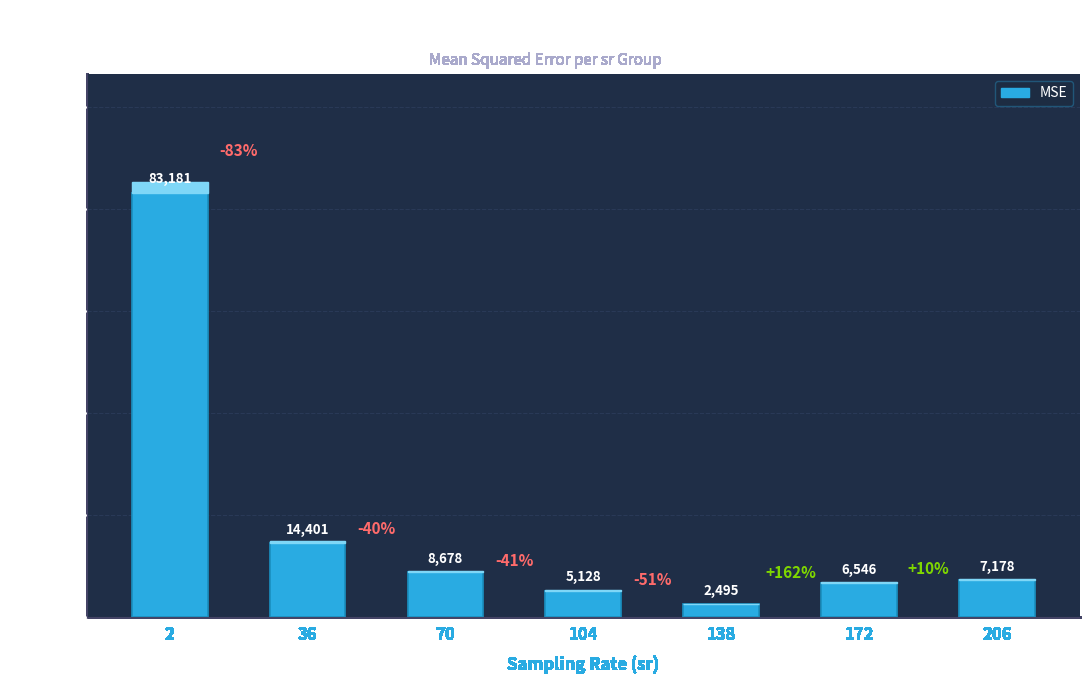

Are the bars grouped side by side (vs. stacked)?

No